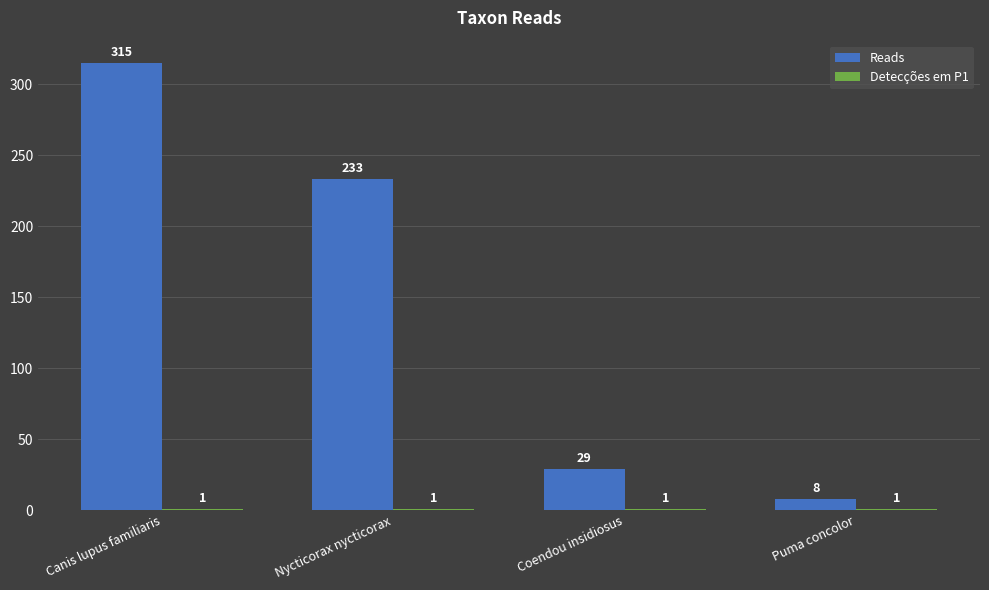

True or false: Reads has a value of 233 at Nycticorax nycticorax.

True